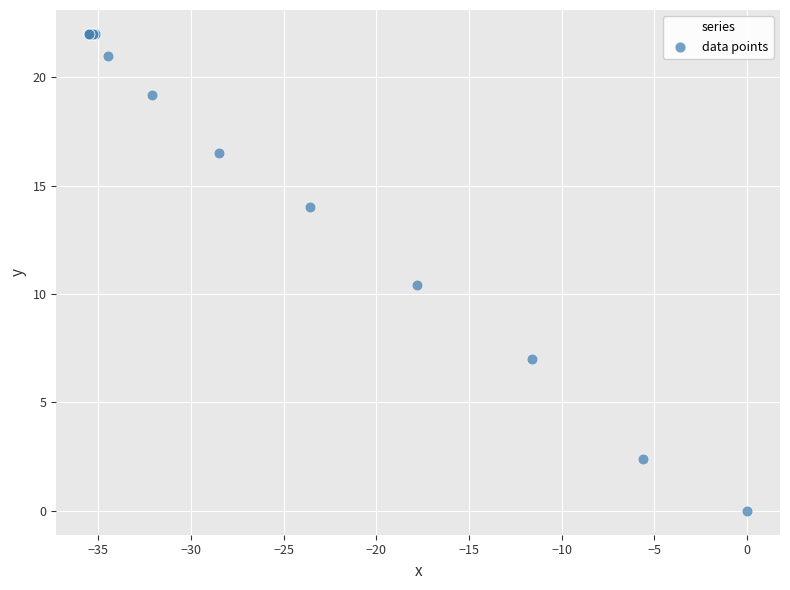

What Y value in the scatter plot is closest to 11?

10.4